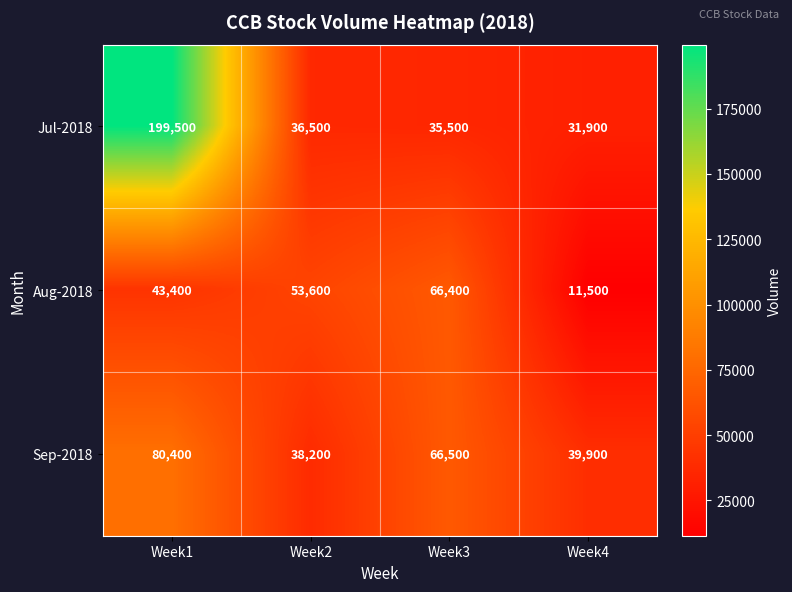

Rank the series at Week4 from lowest to highest value.

Aug-2018, Jul-2018, Sep-2018